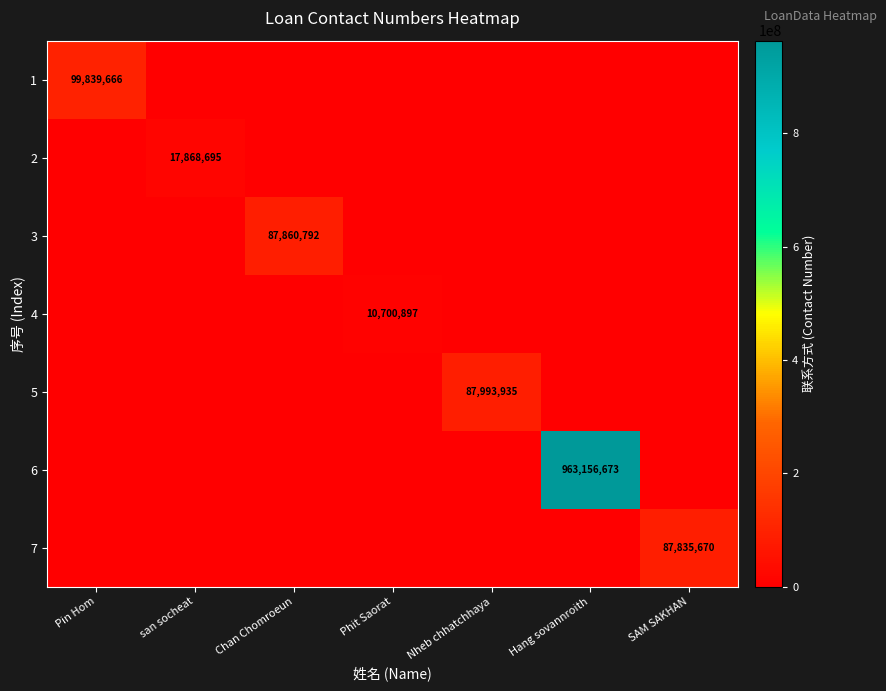

The value of 1 at Pin Hom is 99839666. True or false?

True